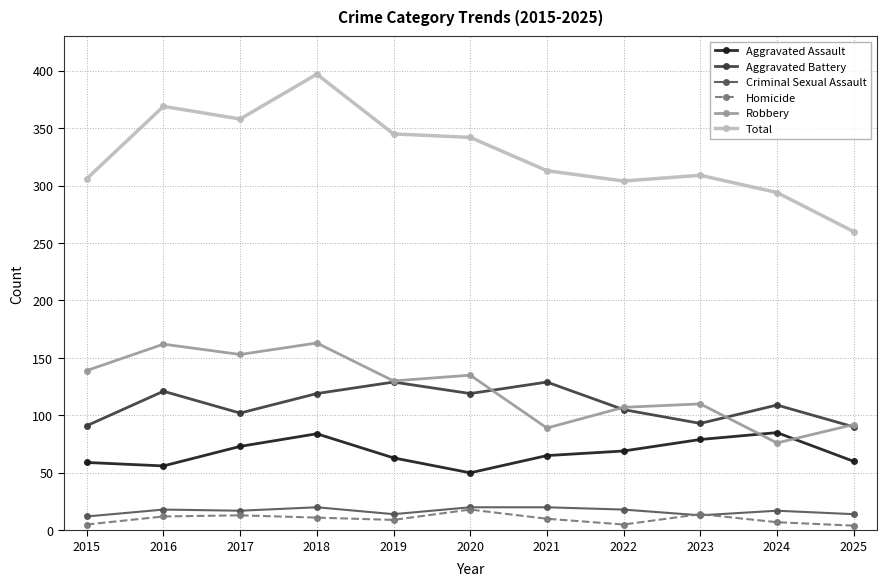

The Criminal Sexual Assault series shows 17 at 2024. True or false?

True